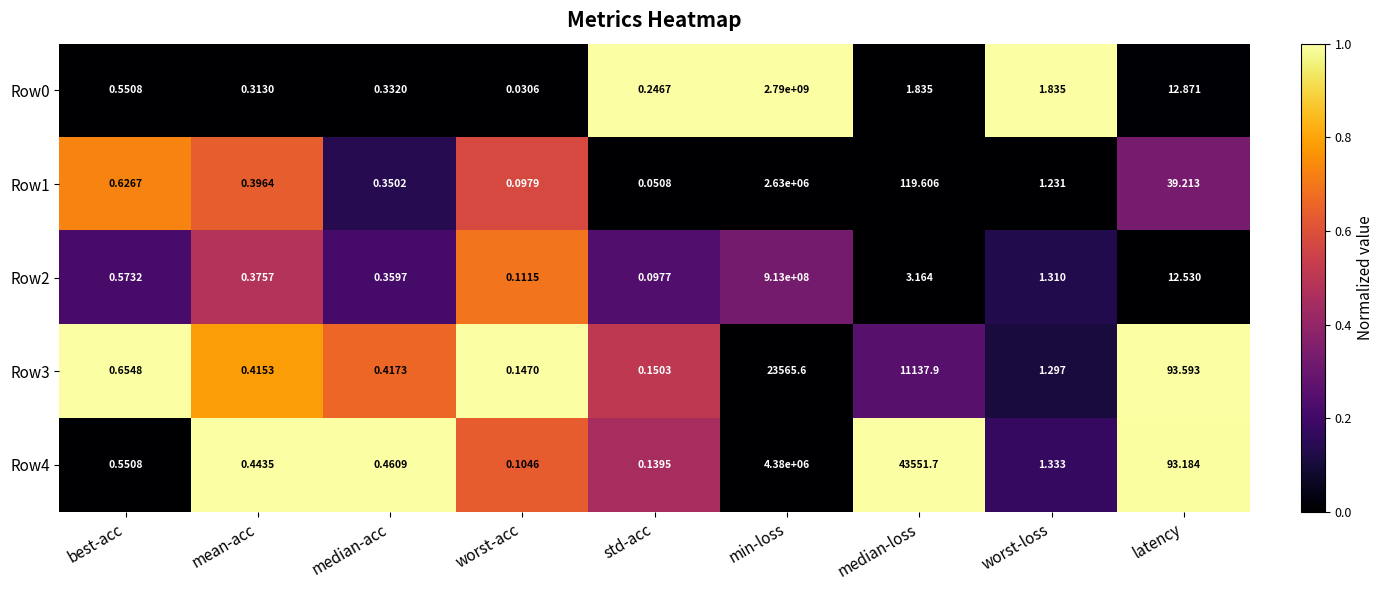

Rank the categories by Row4 value from highest to lowest.

min-loss, median-loss, latency, worst-loss, best-acc, median-acc, mean-acc, std-acc, worst-acc